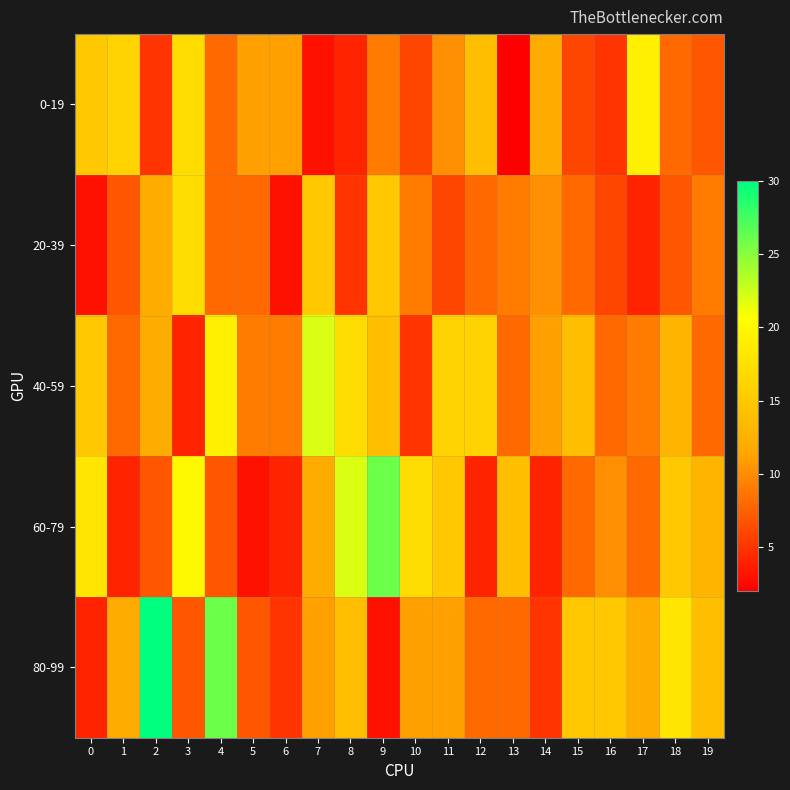

At which category does the chart reach its minimum across all series?

13